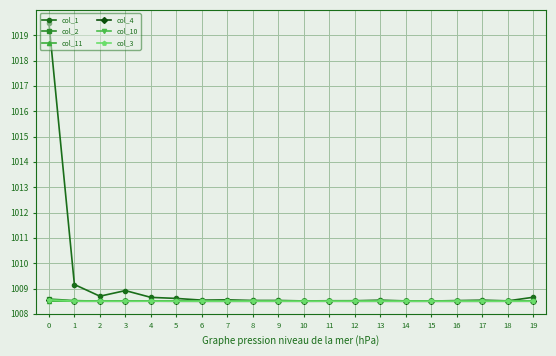

Which series has the widest spread of values?

col_1